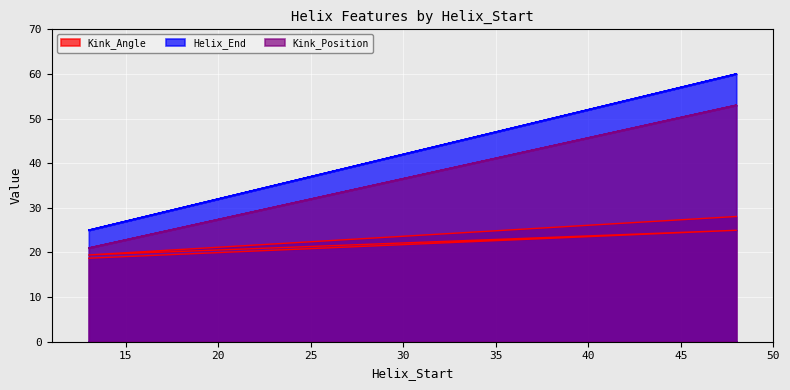

True or false: Kink_Position has a value of 21.0 at 13.

True